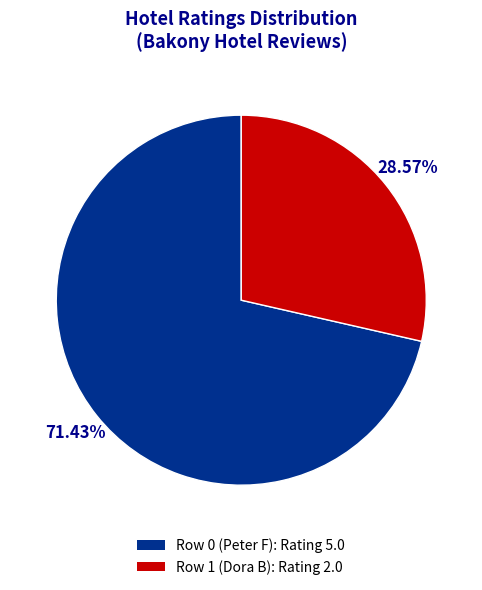

What is the majority slice?

Row 0 (Peter F)